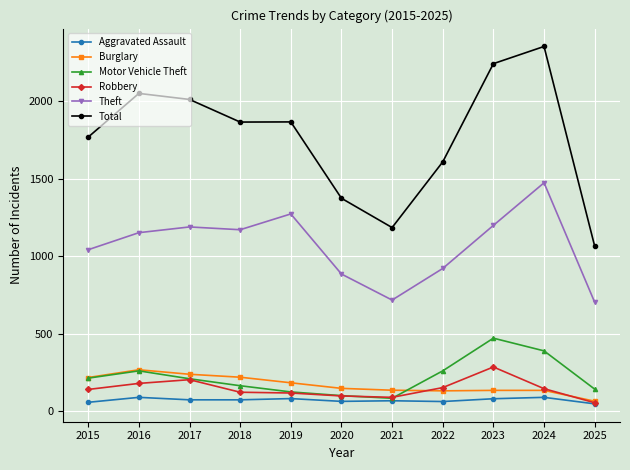

Which series has the widest spread of values?

Total